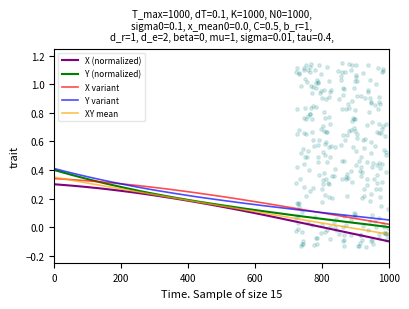

Which series reaches the maximum Y coordinate?

Y variant